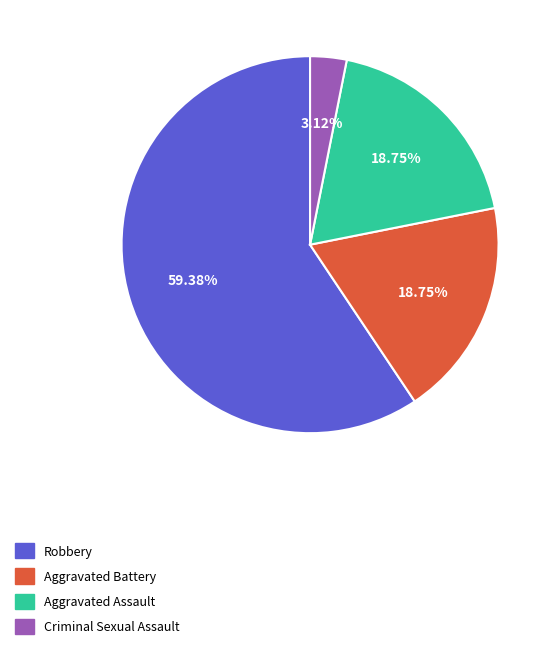

Is there any slice that represents more than half of the pie?

Yes